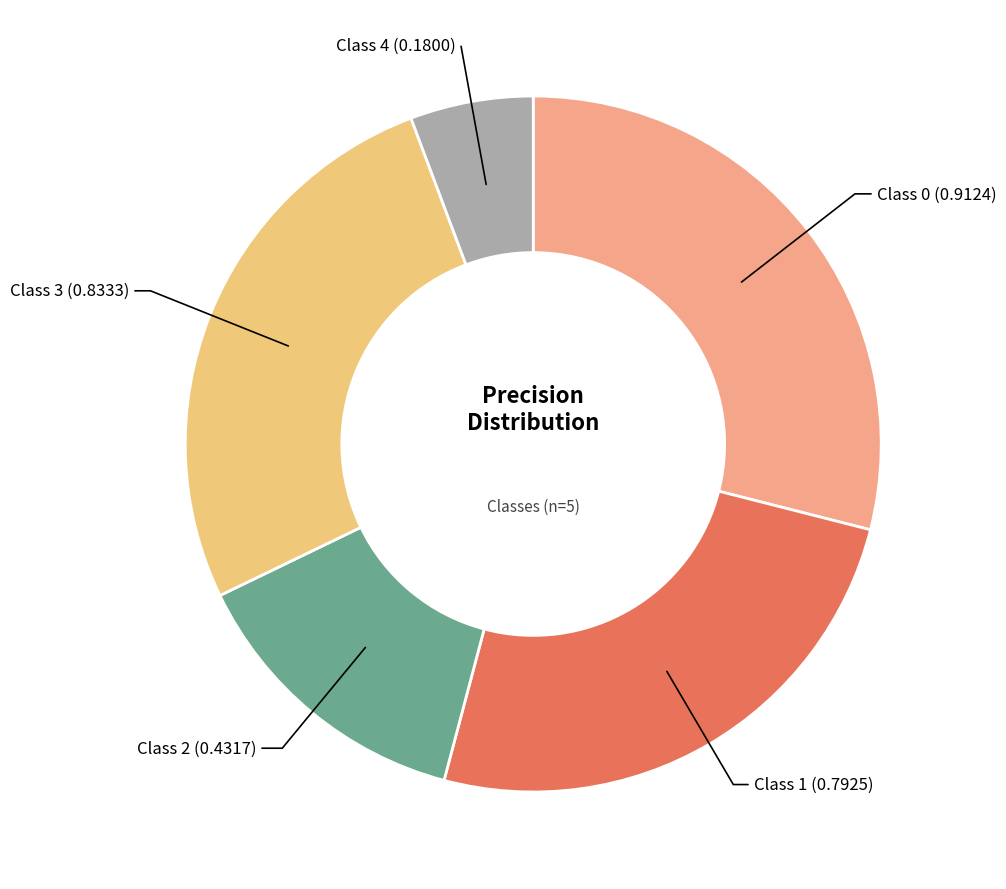

To the nearest percent, what is the average slice percentage?

20%